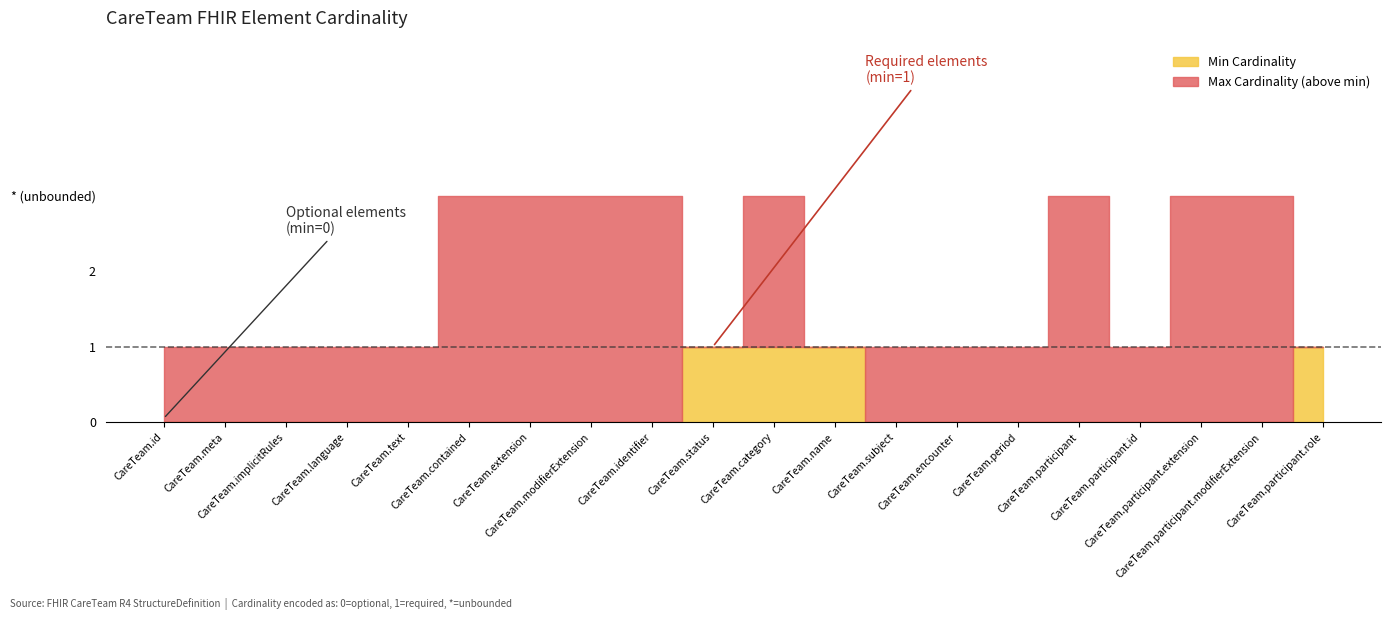

Which series has the largest total across all categories?

Max Cardinality